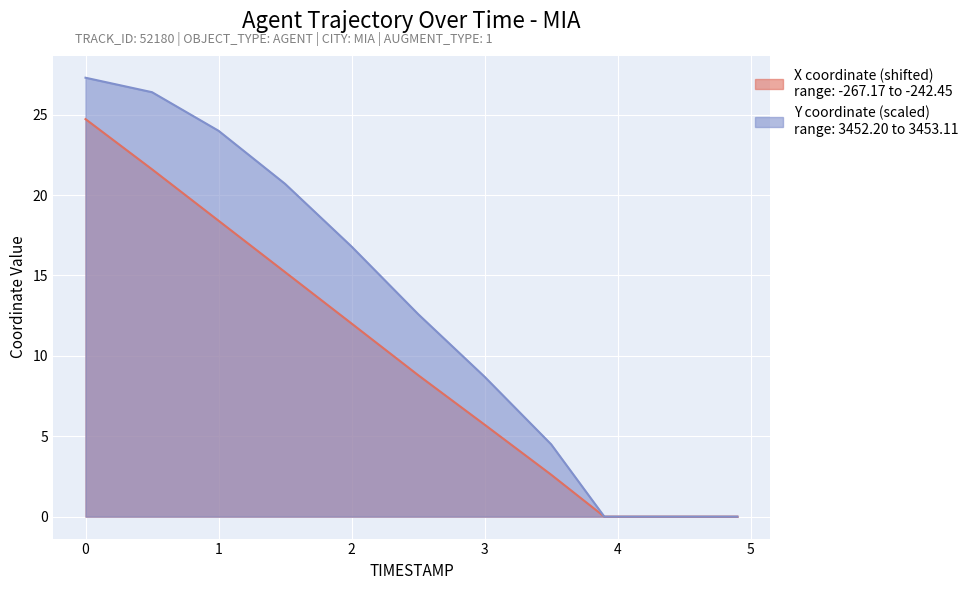

What is the highest value of the Y series?

27.3